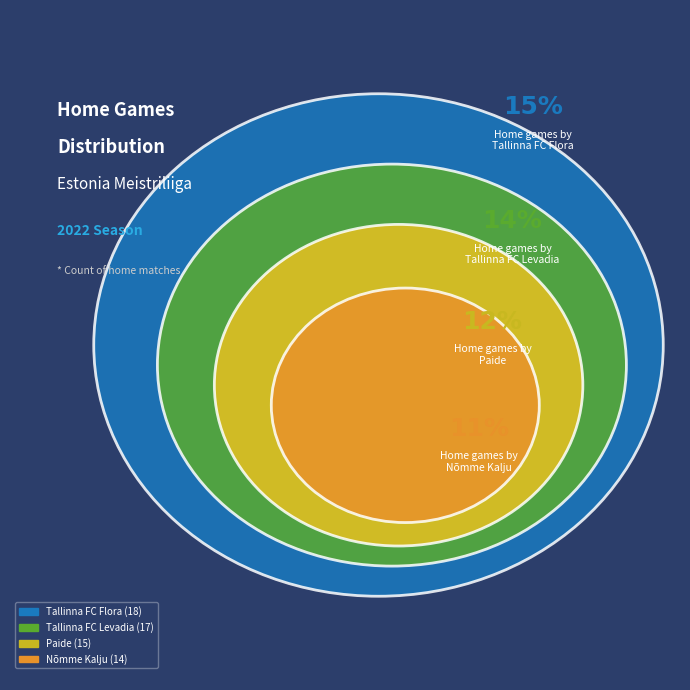

Is it true that Nõmme Kalju is 11% of the pie?

True